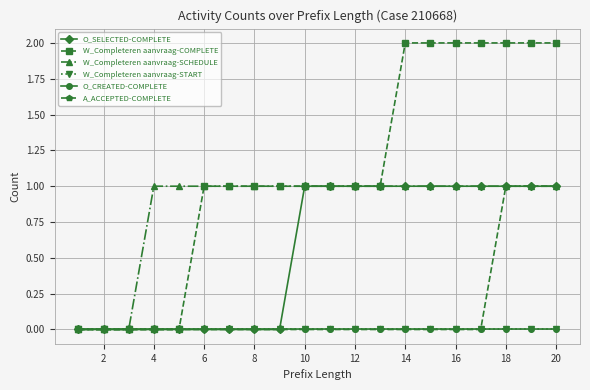

Is this an area chart (filled region under the line)?

No